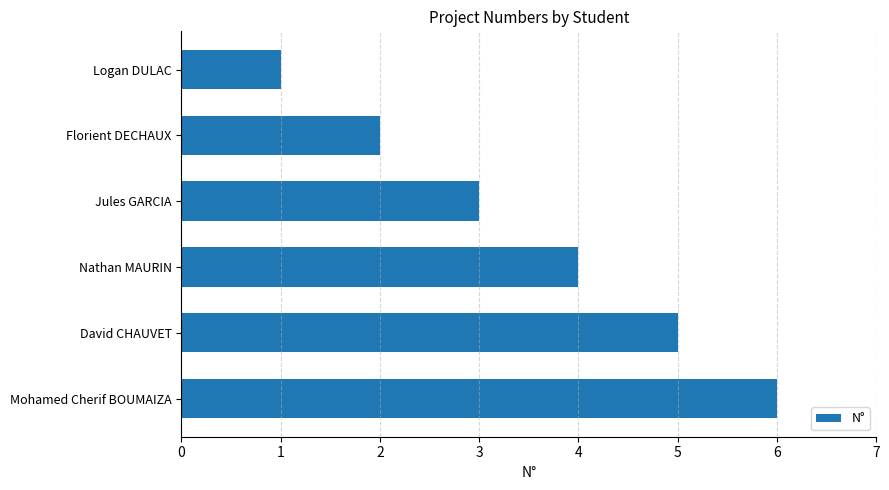

Rank the categories by value from lowest to highest.

Logan DULAC, Florient DECHAUX, Jules GARCIA, Nathan MAURIN, David CHAUVET, Mohamed Cherif BOUMAIZA